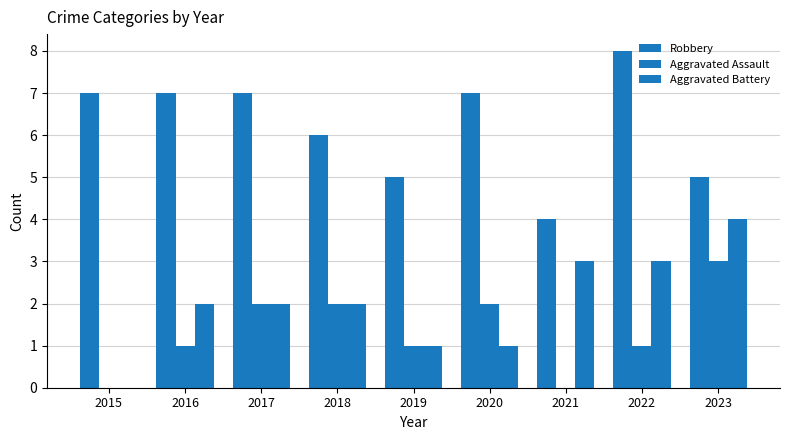

How many Aggravated Battery values are between 1 and 3?

7